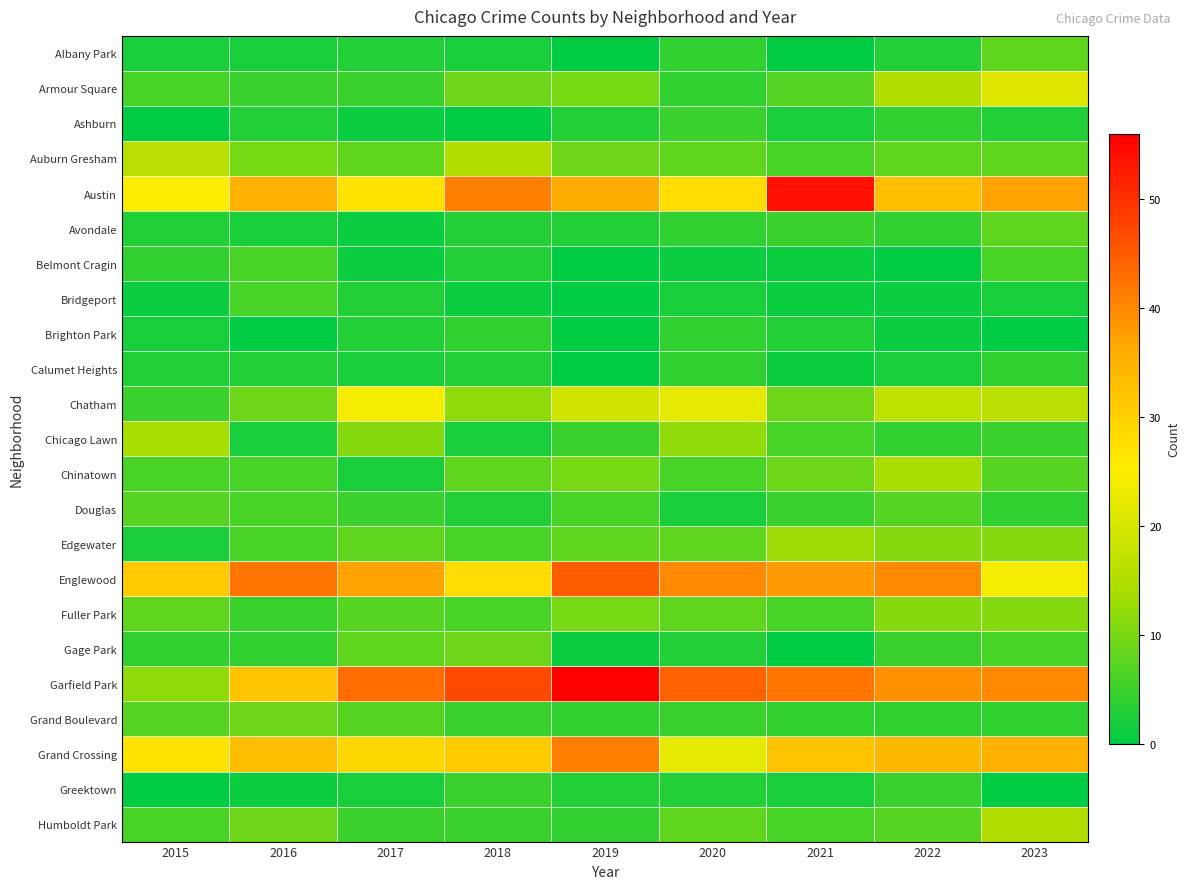

Which has a higher value, 2023 or 2019?

2023